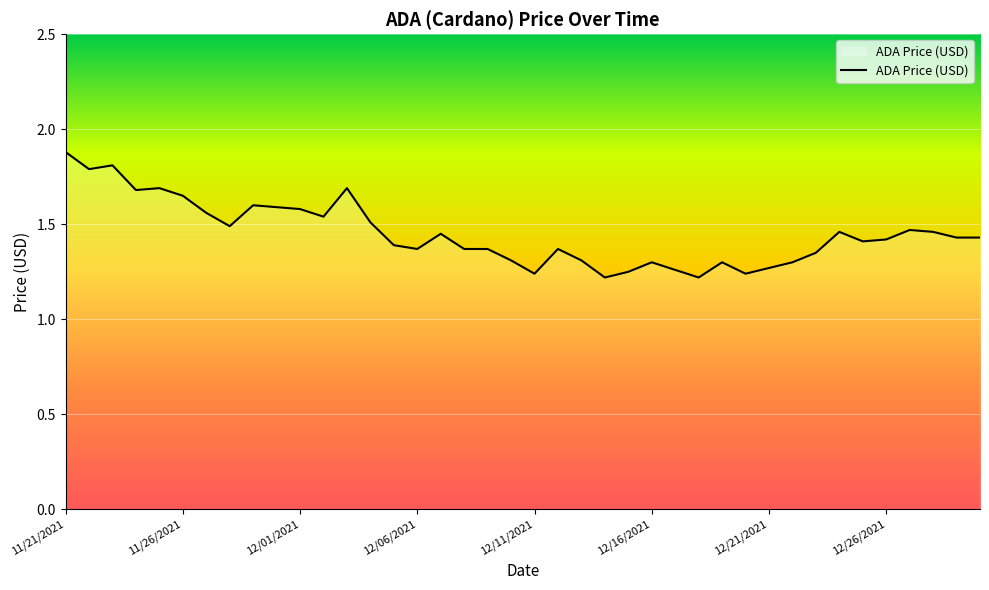

What is the difference between the maximum and minimum values?

0.7